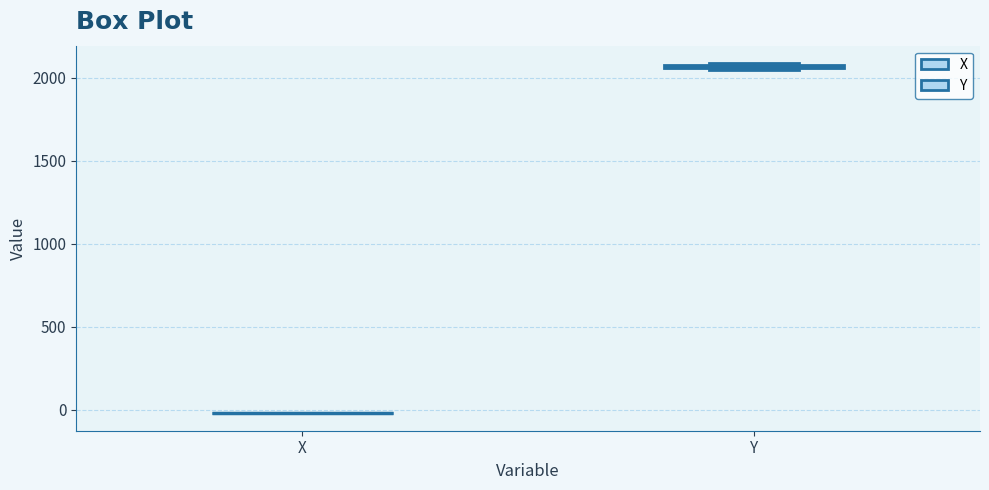

Where is the upper edge of the box for Y on the y-axis? The values are not printed on the chart, so give them approximately, as read against the axis.

2100